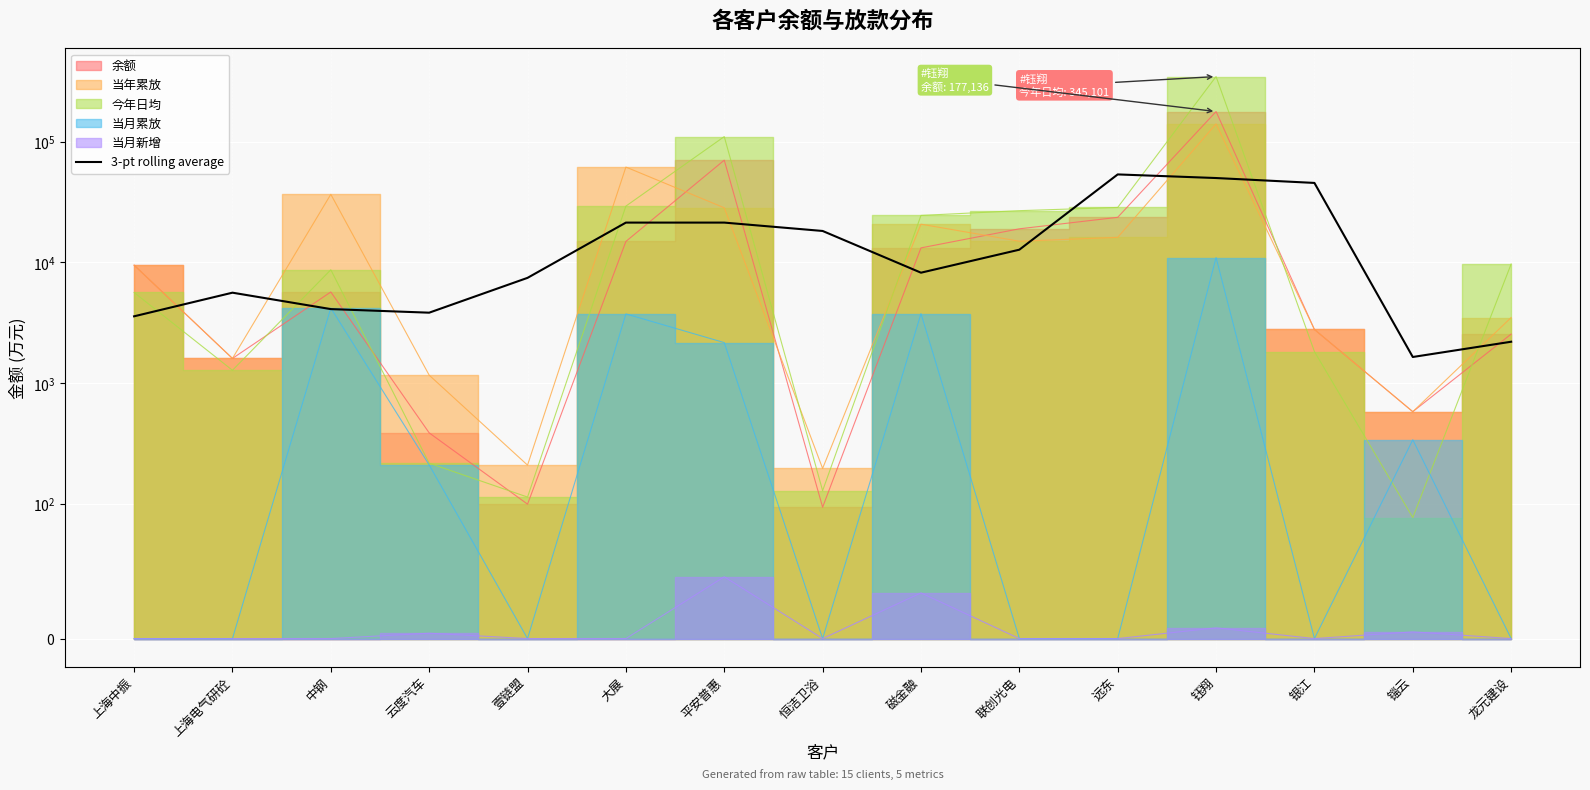

Reading right to left, transcribe all the data shown in this chart.

龙元建设=2209.6	锱云=1652.3	银江=45484.6	钰翔=49929.4	远东=53487.5	联创光电=12753.0	磁金融=8229.7	恒洁卫浴=18218.5	平安普惠=21366.9	大展=21366.9	壹链盟=7458.7	云度汽车=3842.2	中钢=4113.8	上海电气研砼=5623.8	上海中振=3585.7